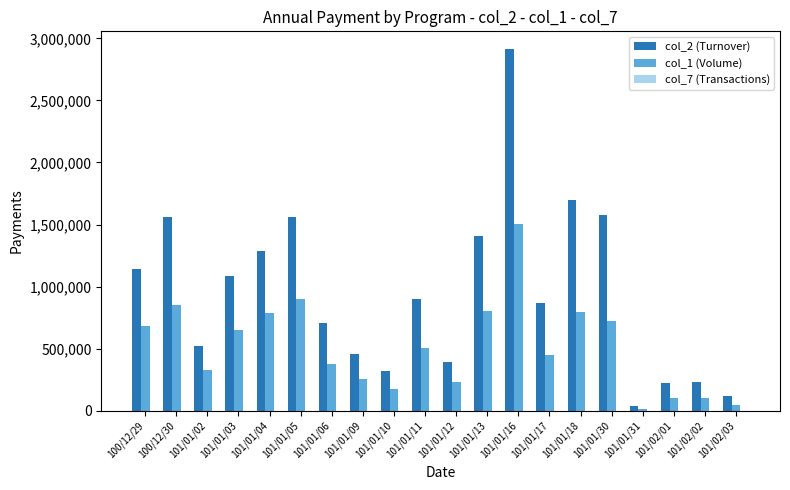

Read the col_2 (Turnover) value at 101/01/18.

1694170